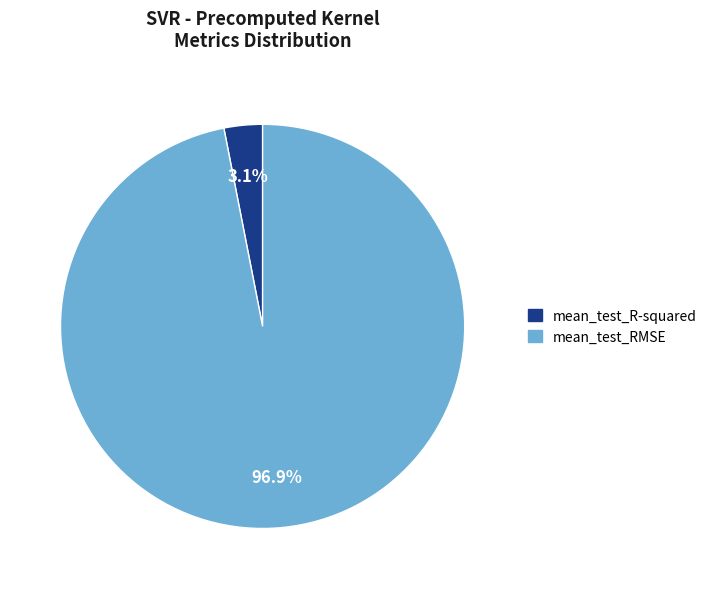

To the nearest percent, what is the combined percentage of mean_test_R-squared and mean_test_RMSE?

100%